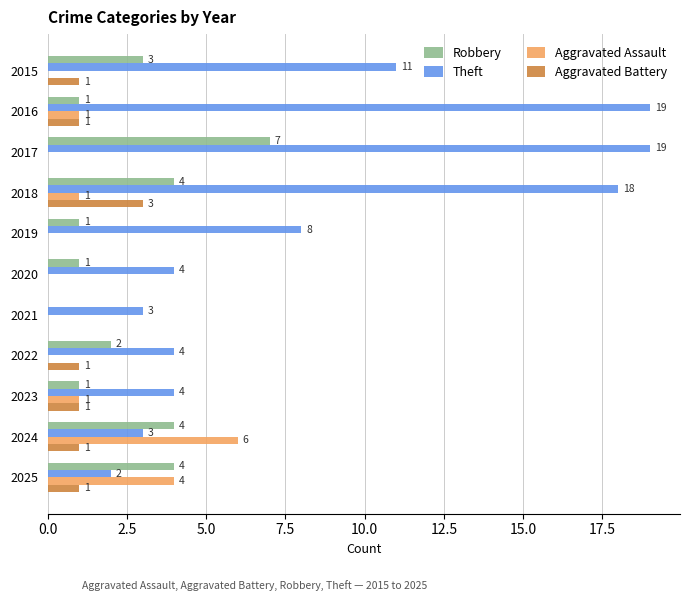

Which series has the largest total across all categories?

Theft